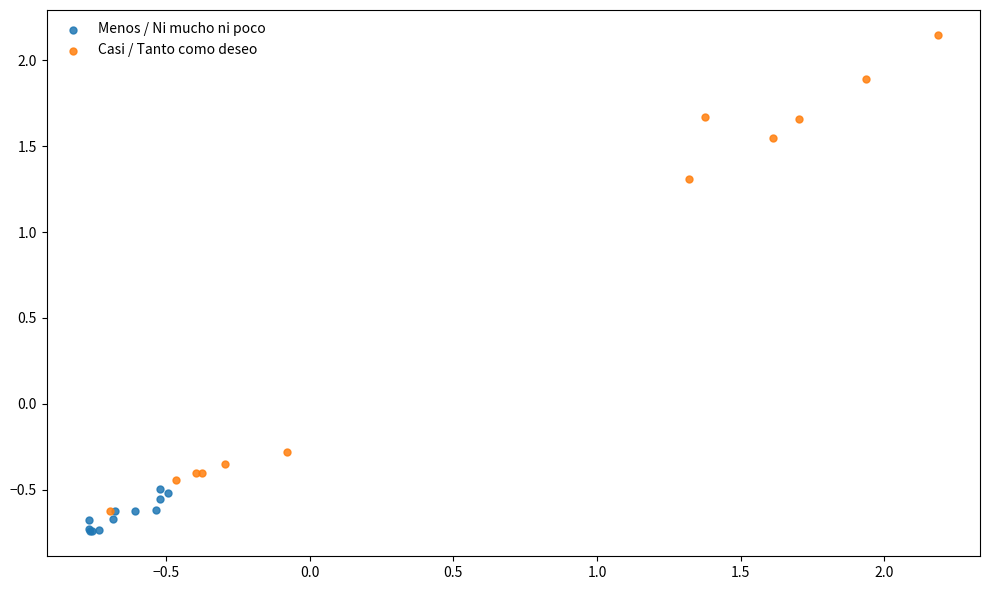

Which series reaches the maximum Y coordinate?

Casi / Tanto como deseo